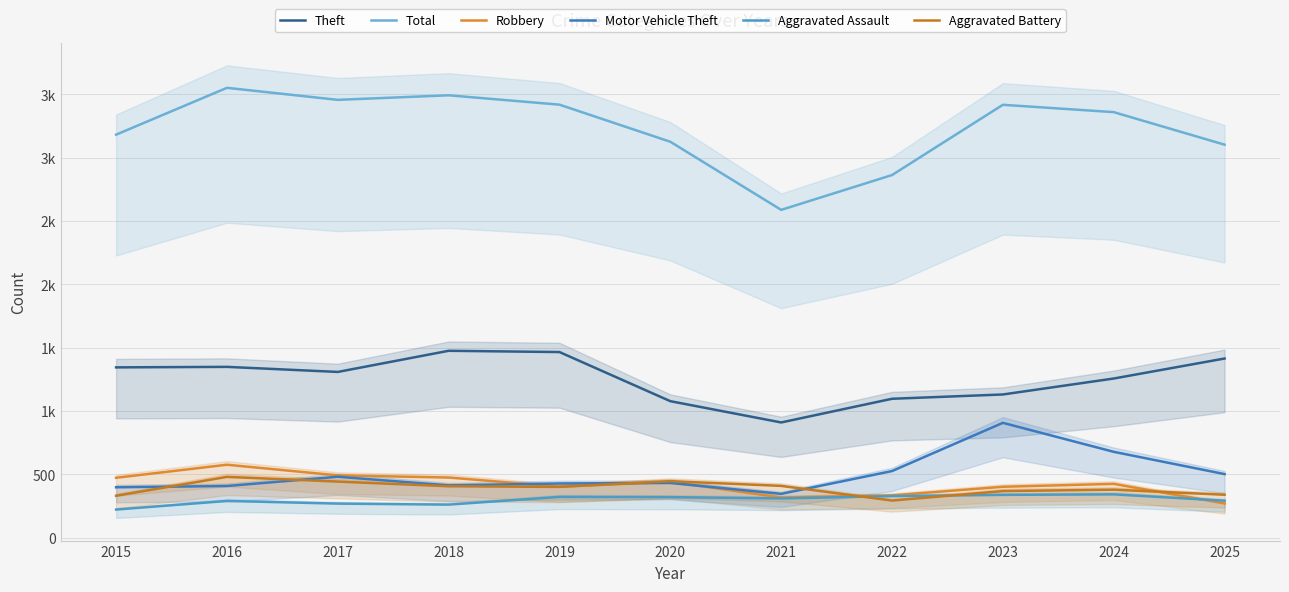

In Robbery, how many points are lower than both neighbors (excluding endpoints)?

2